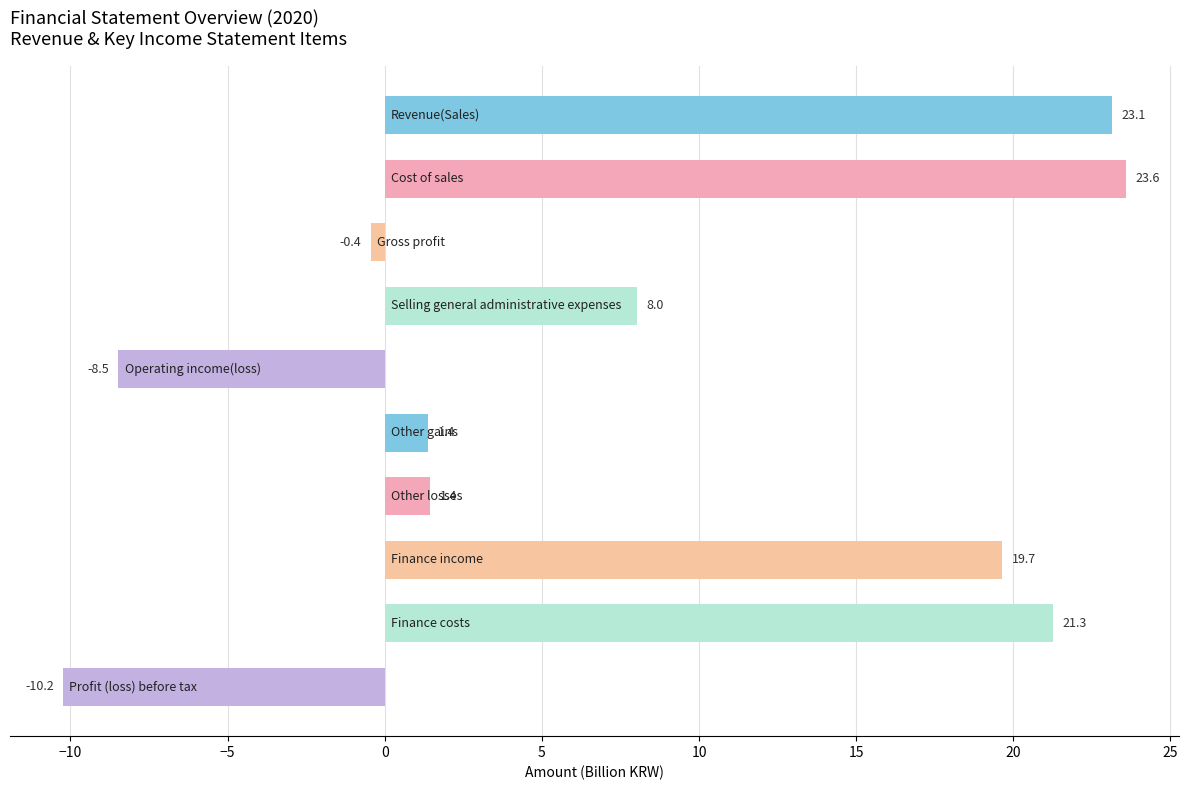

What is the value of the 10th bar from the top?

-10.2